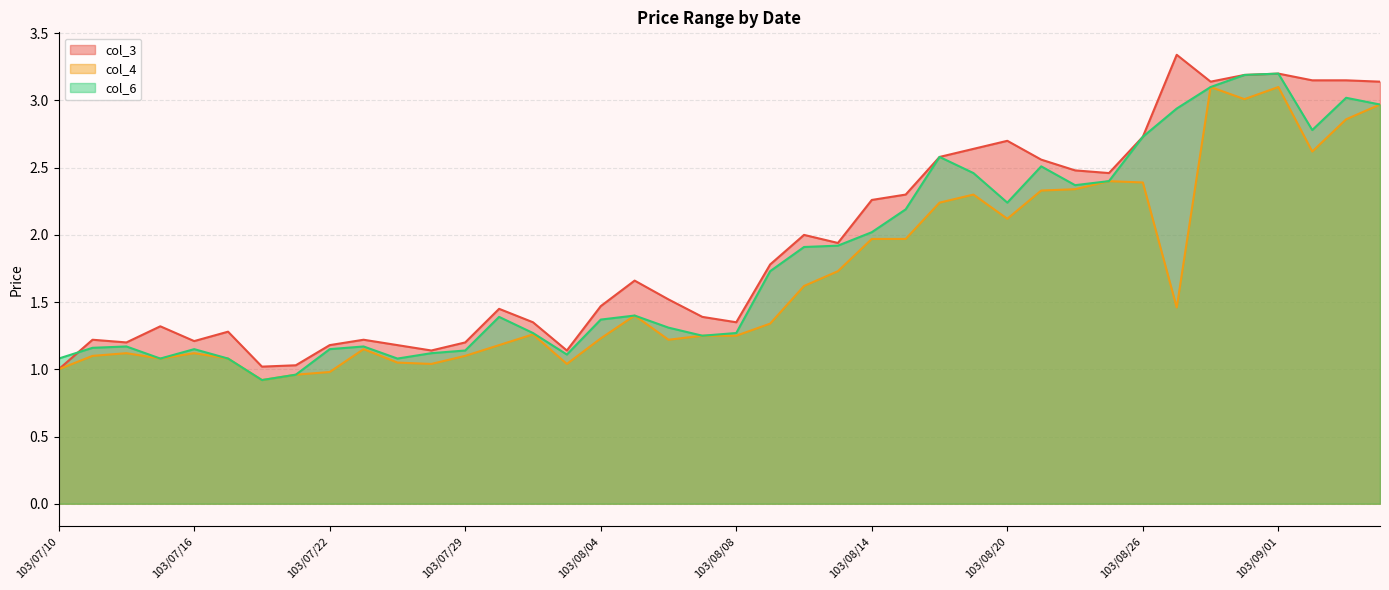

At which category does col_6 reach its first local valley?

103/07/15